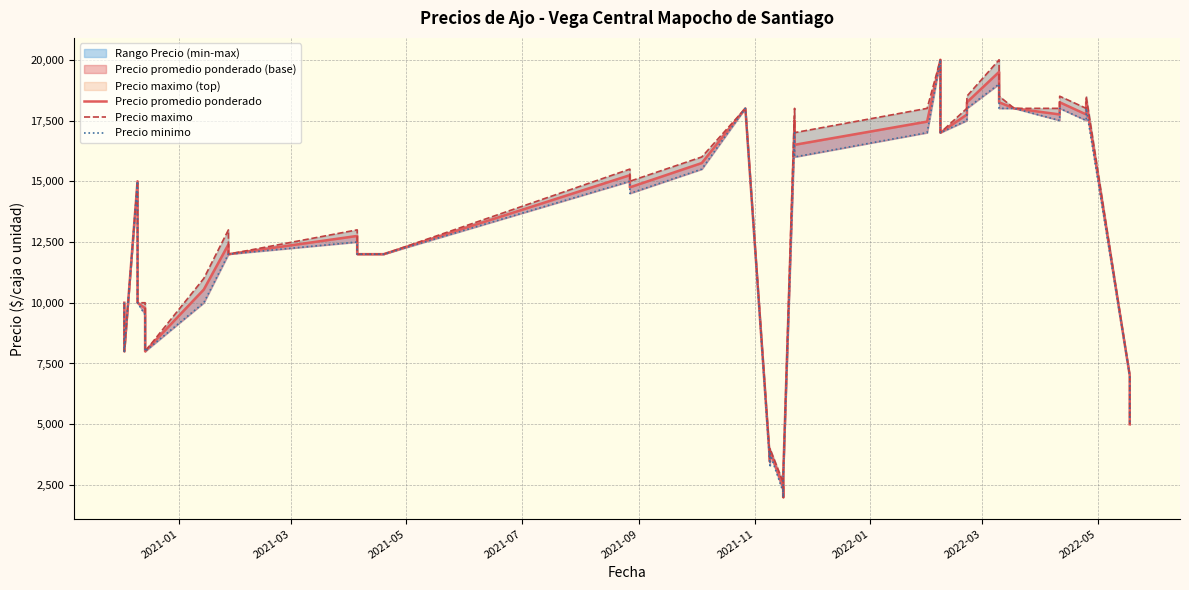

True or false: Precio minimo and Precio maximo cross at least once.

False